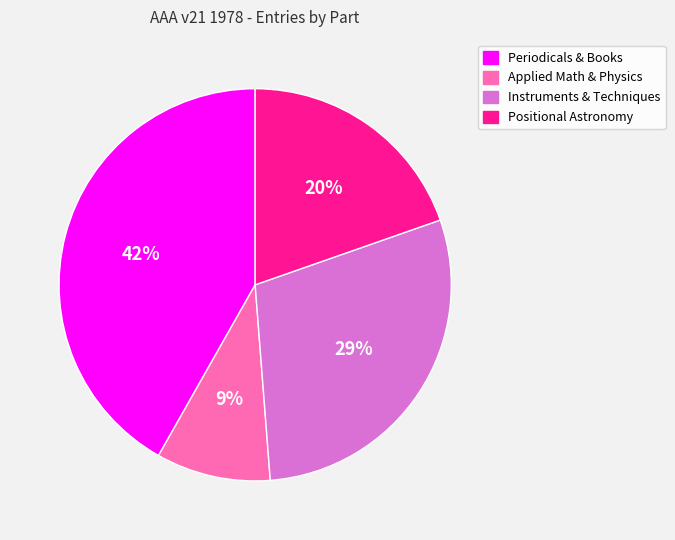

To the nearest percent, what is the average slice percentage?

25%